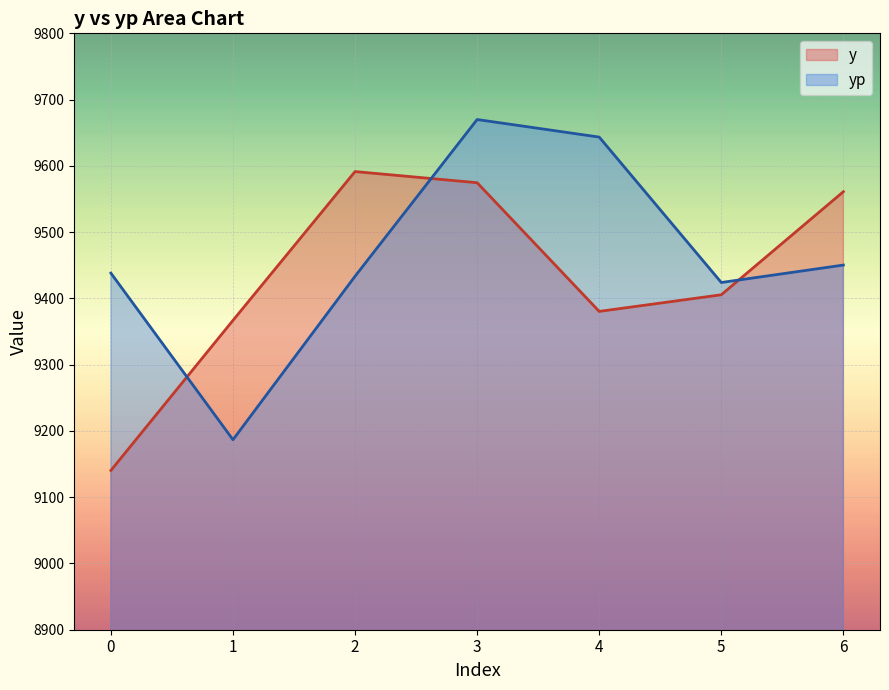

How many times do yp and y cross each other?

3